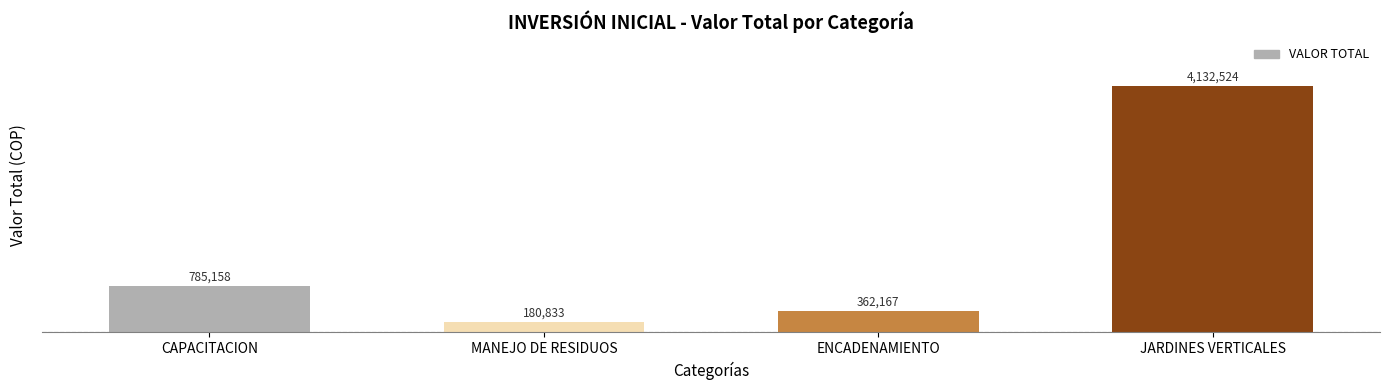

How many values exceed 785158?

2